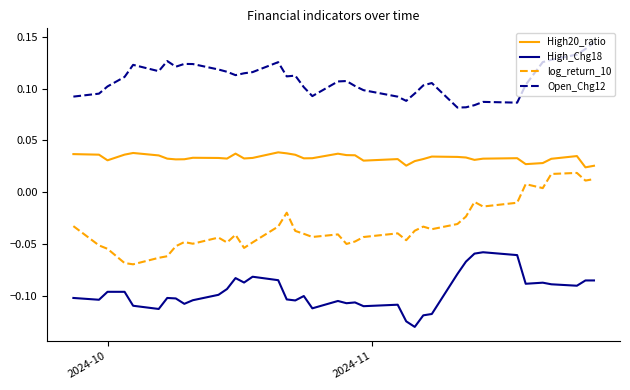

Which series has the largest range (max minus min)?

log_return_10